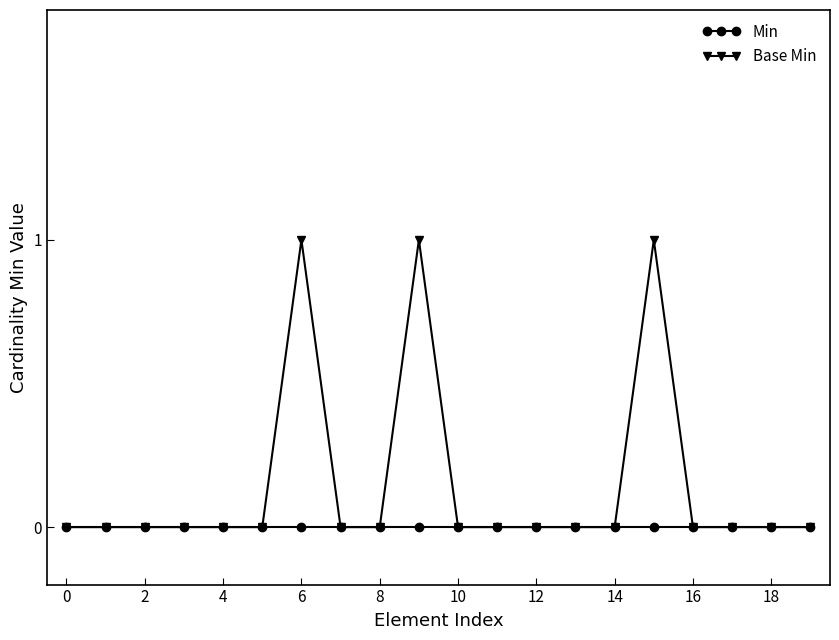

Reading right to left, what are all the values shown in this chart?

Min: 0	0	0	0	0	0	0	0	0	0	0	0	0	0	0	0	0	0	0	0
Base Min: 0	0	0	0	1	0	0	0	0	0	1	0	0	1	0	0	0	0	0	0